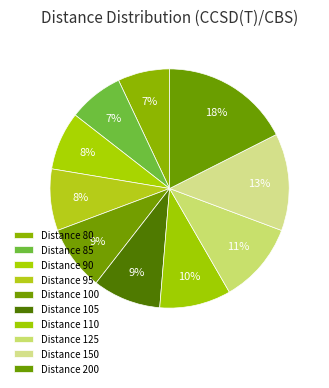

Count the number of slices in the pie.

10